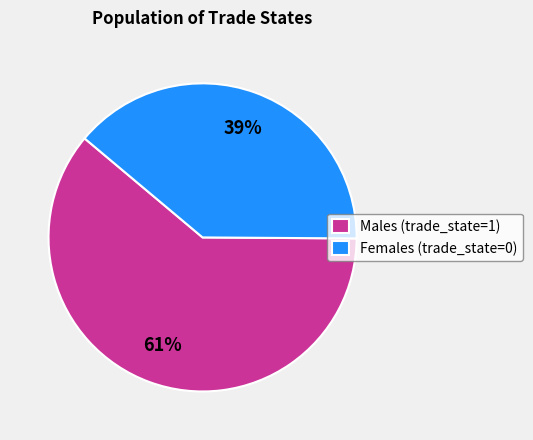

What is the majority slice?

Males (trade_state=1)